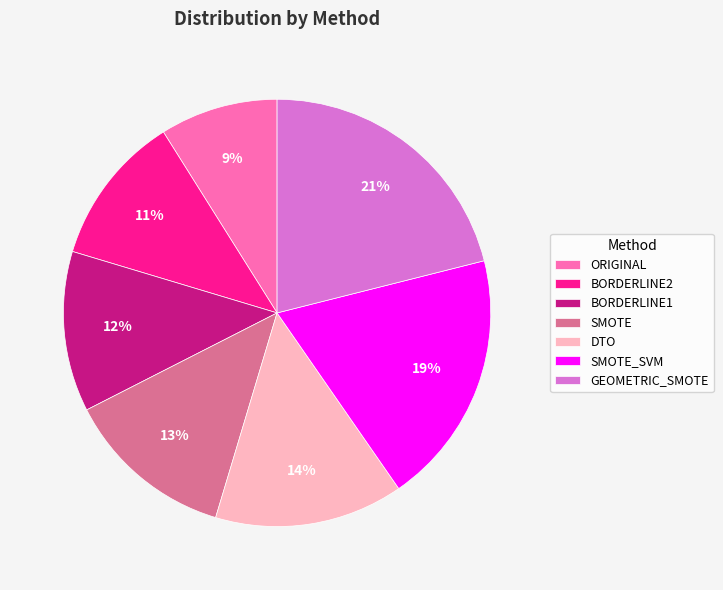

Is there any slice that represents more than half of the pie?

No